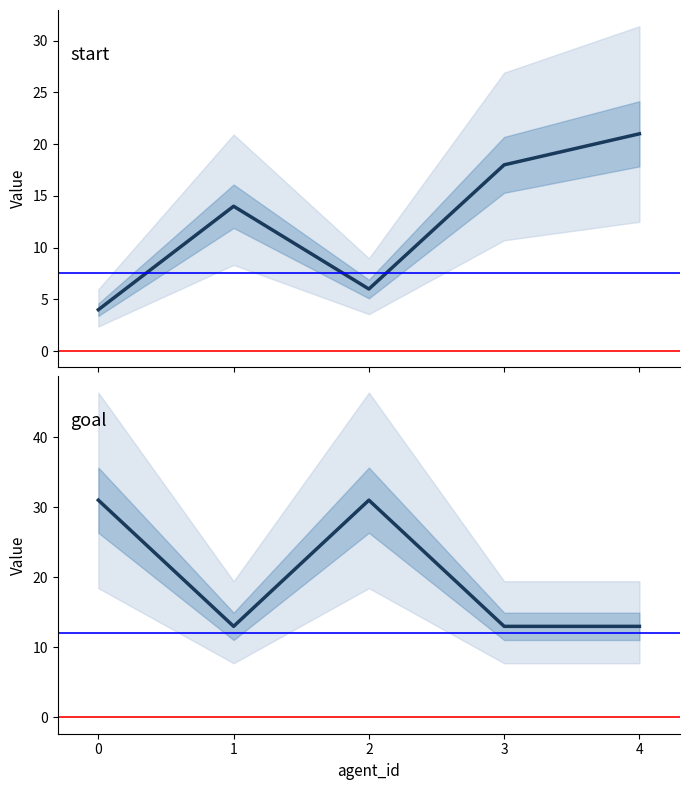

Count the number of categories in the chart.

5